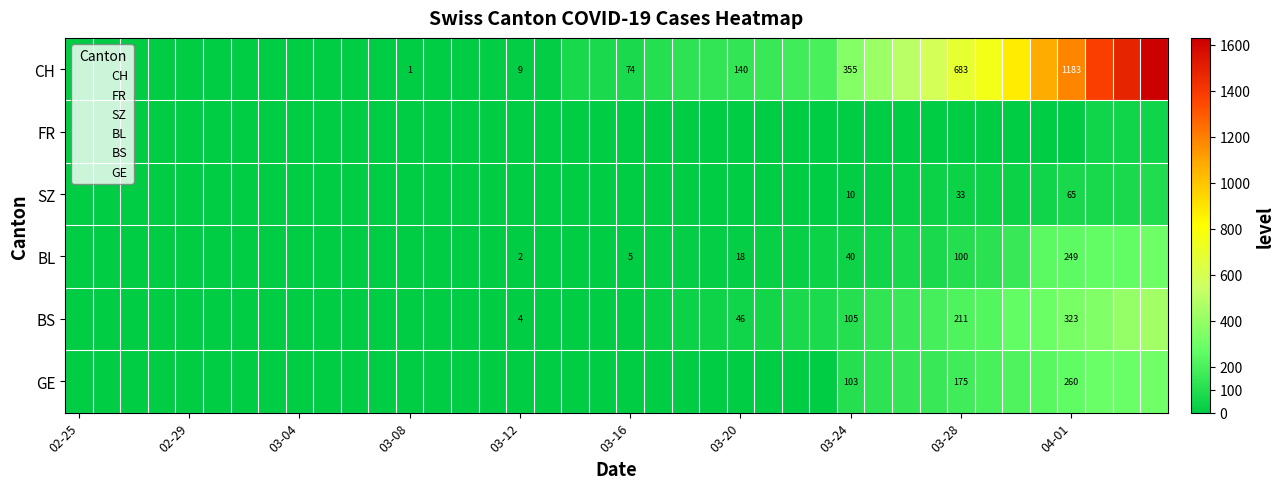

Which series has the largest range (max minus min)?

CH